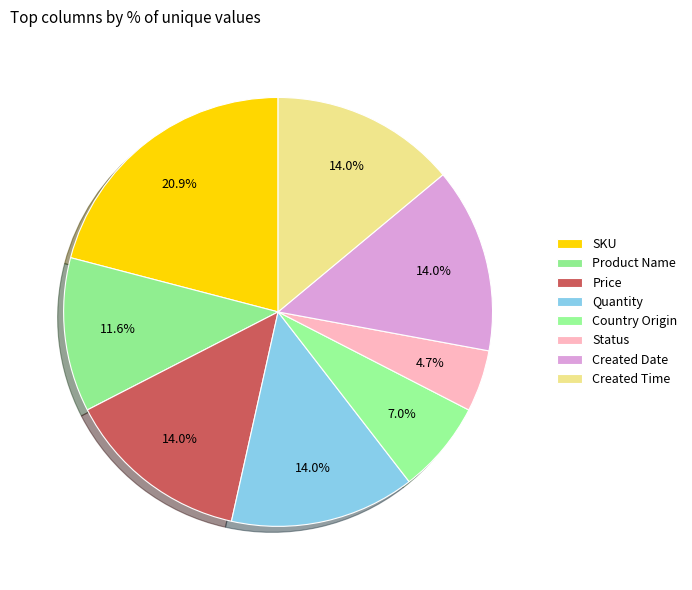

Count the number of slices in the pie.

8